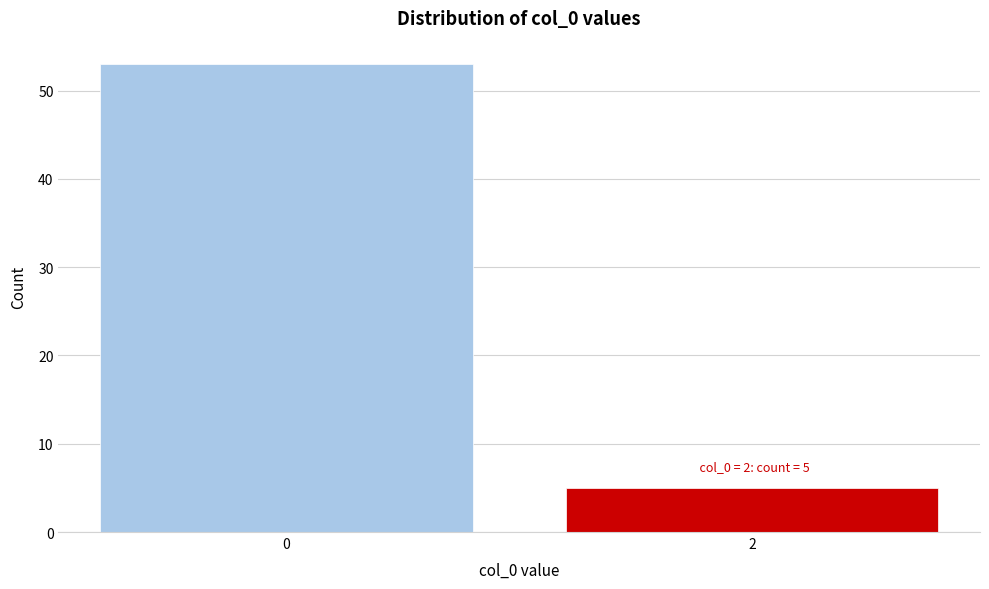

Reading left to right, list all the values displayed in this chart.

0=53	2=5